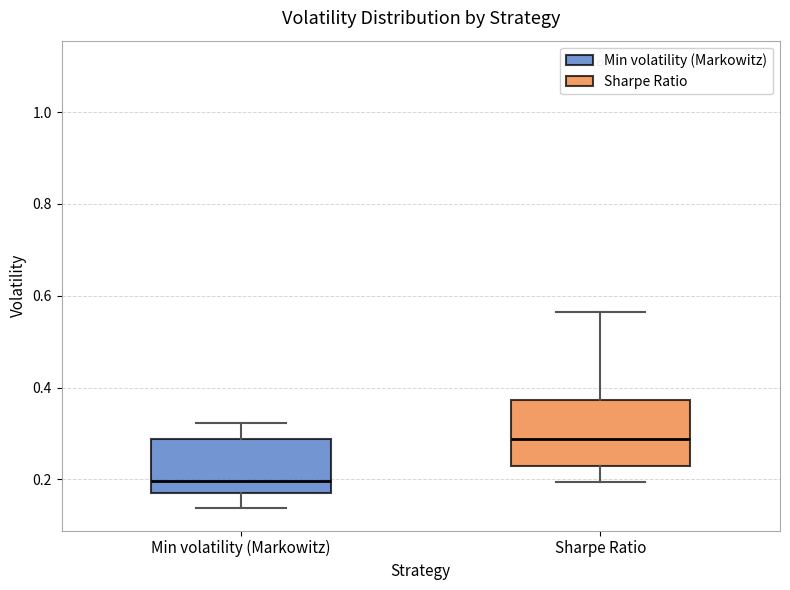

Reading left to right, transcribe this box plot: for each box, give where its median line is, the range the box spans, and where its two whiskers end, as read against the y-axis. The values are not printed on the chart, so give them approximately, as read against the axis.

Min volatility (Markowitz): median 0.20, box 0.16 to 0.28, whiskers 0.14 to 0.32
Sharpe Ratio: median 0.28, box 0.22 to 0.38, whiskers 0.20 to 0.56